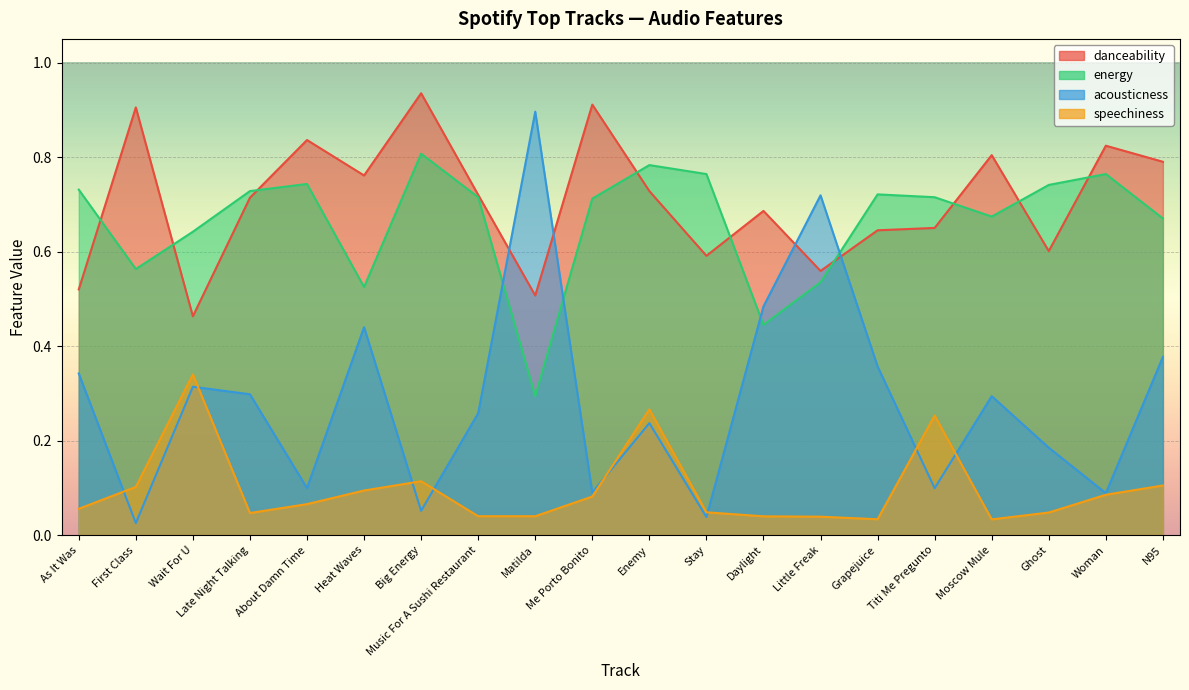

What is the difference between the second highest and minimum values in the danceability series?

0.4